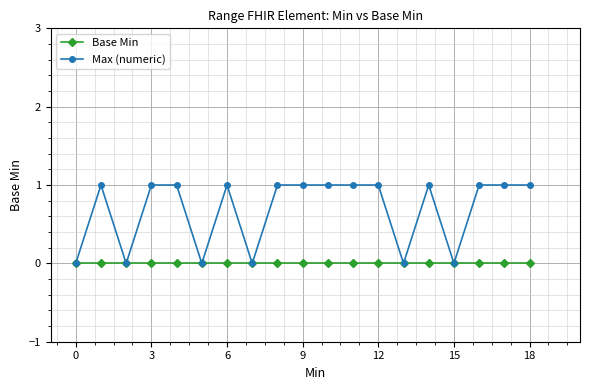

Which series has the widest spread of values?

Max (numeric)